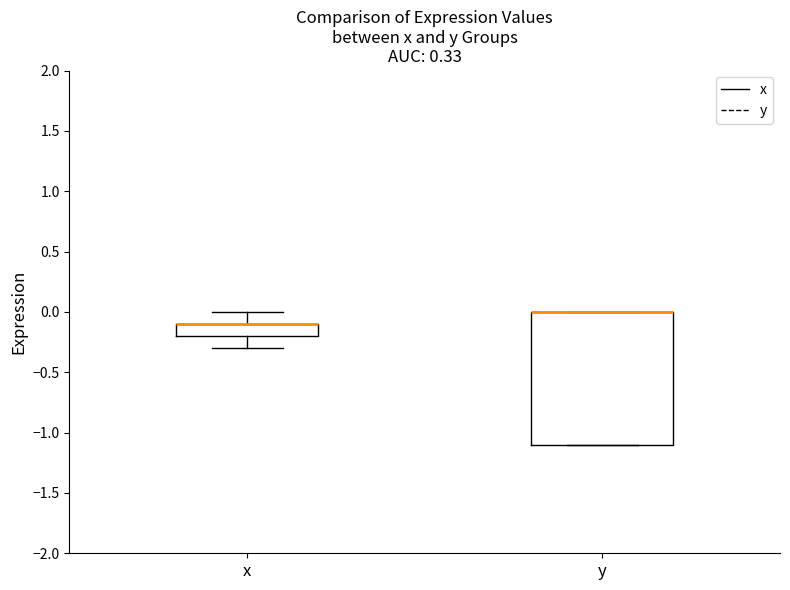

Where is the lower edge of the box for y on the y-axis? The values are not printed on the chart, so give them approximately, as read against the axis.

-1.1